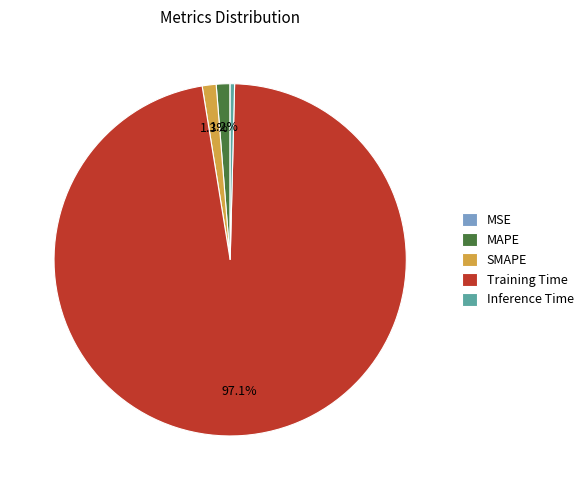

The Inference Time slice represents 0% of the pie. True or false?

True